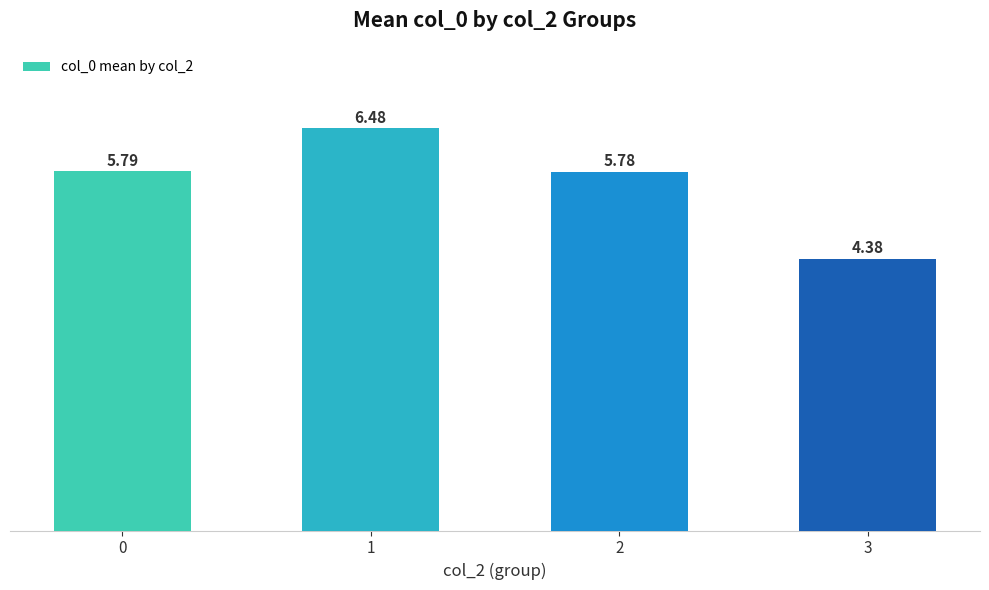

Is it true that the value at 3 is 4.4?

True